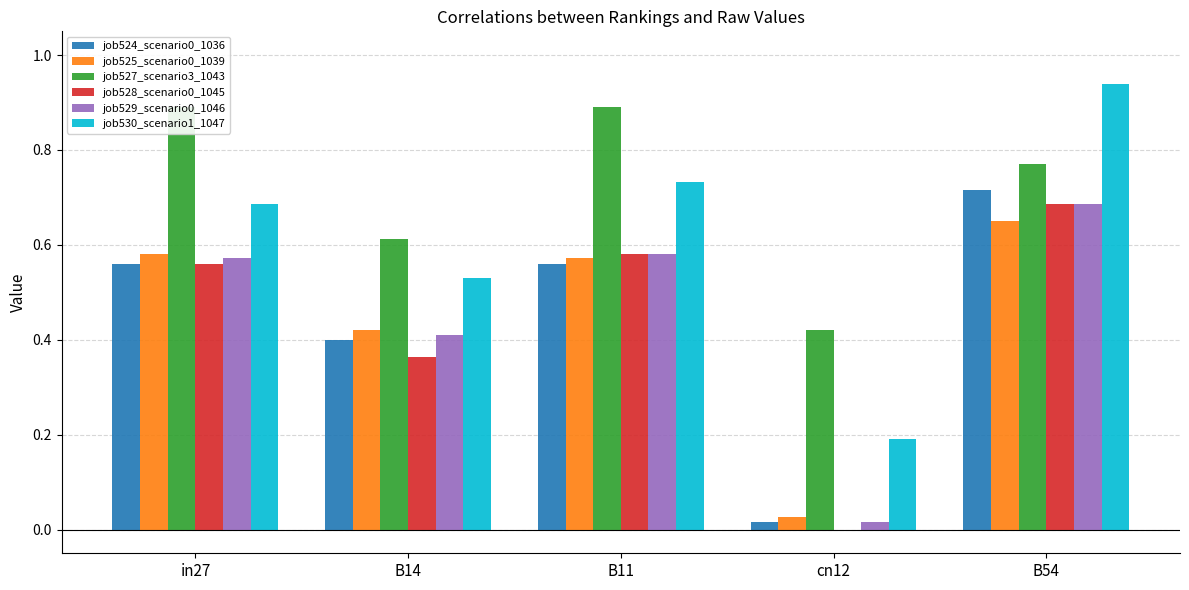

What is the difference between the highest and lowest values at B11?

0.3